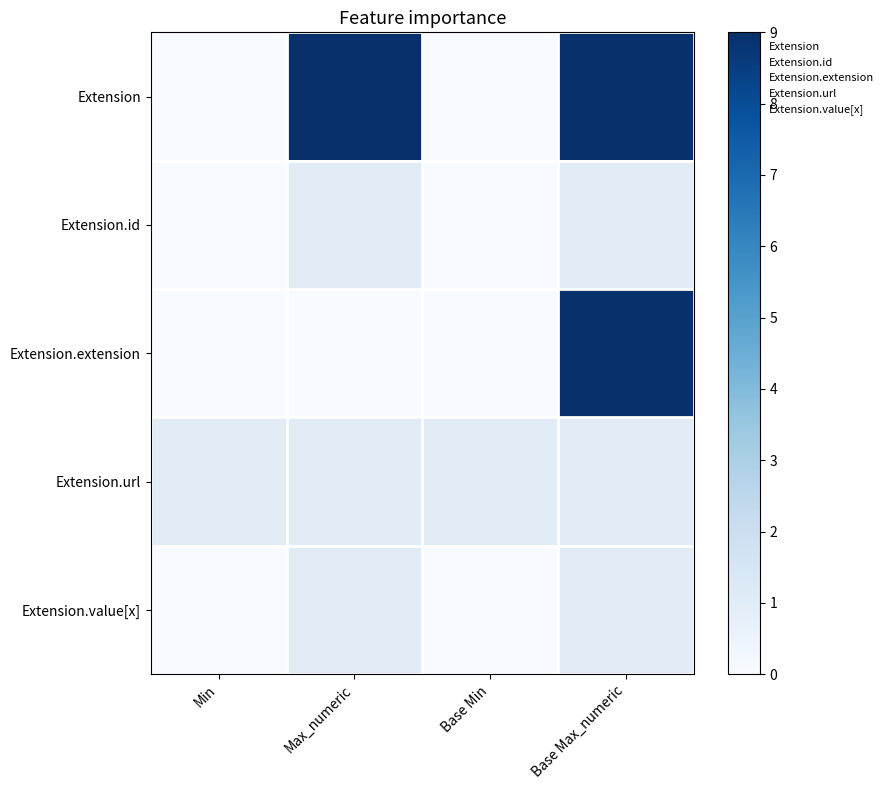

Rank the series by their maximum value, from highest to lowest.

Extension, Extension.extension, Extension.id, Extension.url, Extension.value[x]